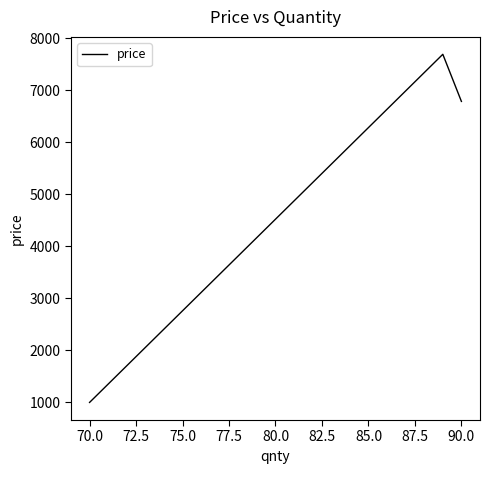

What is the greatest value displayed?

7694